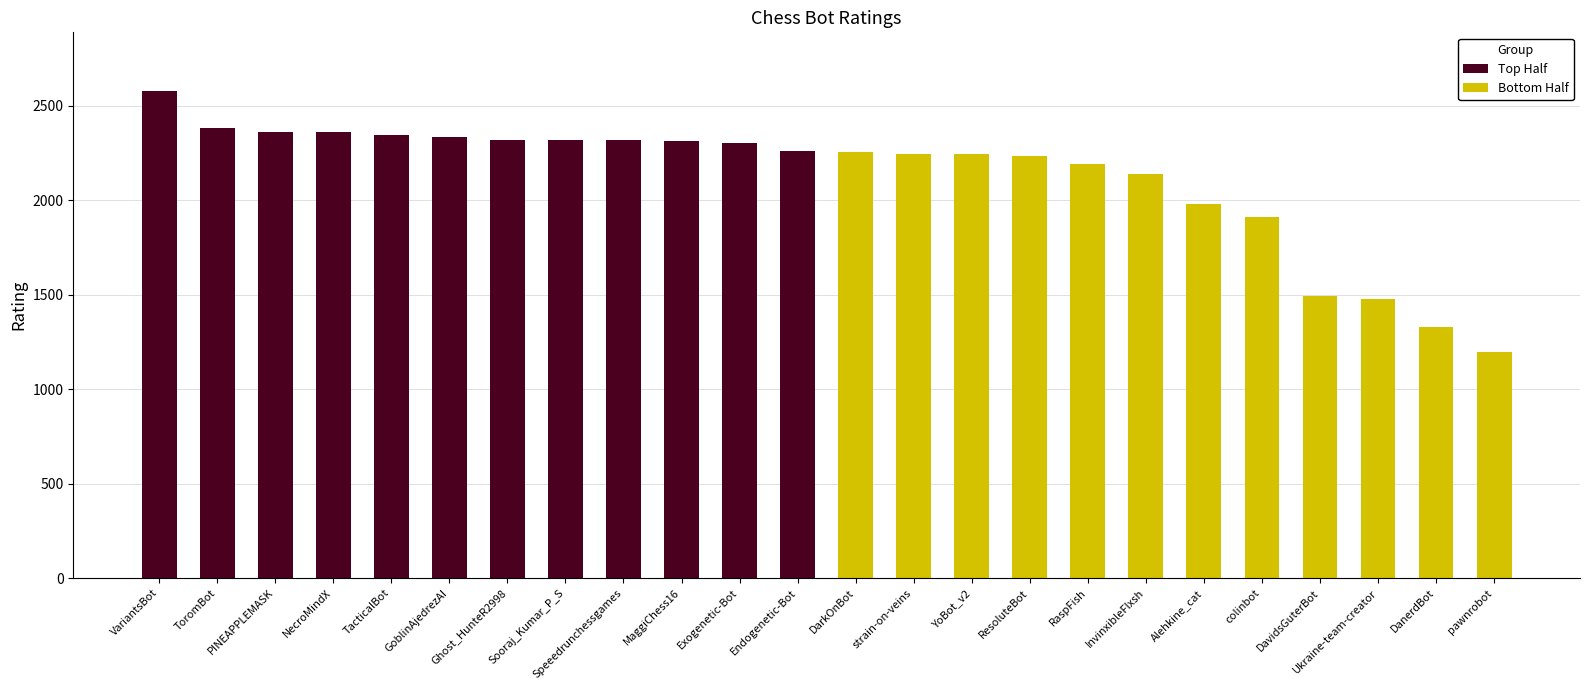

How many data points in Bottom Half are above 2141?

5